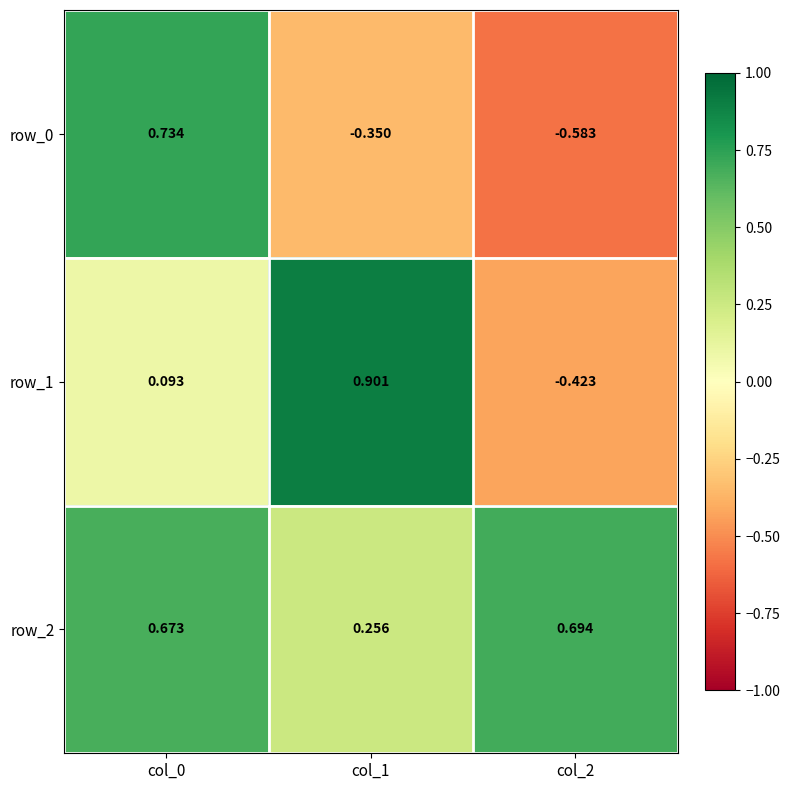

Which series has the largest total across all categories?

row_2